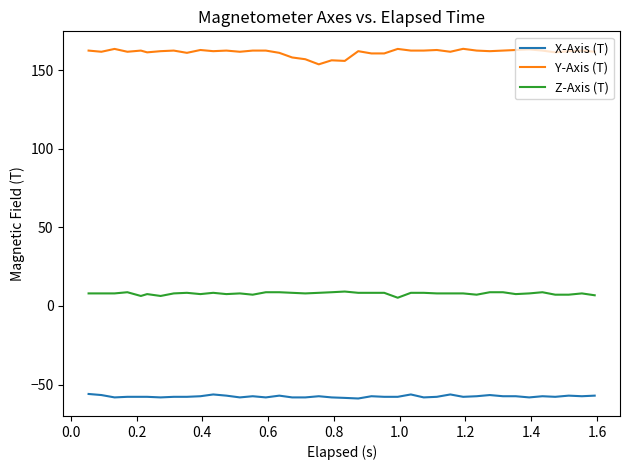

Does the chart have visible grid lines?

No